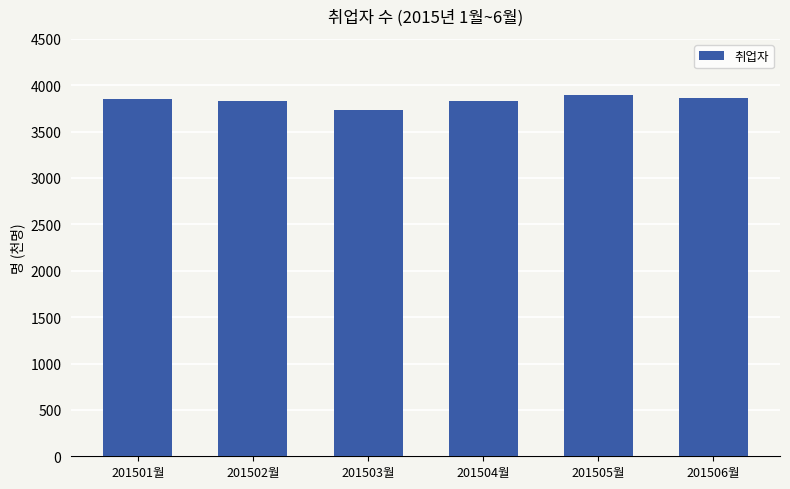

Are the bars grouped side by side (vs. stacked)?

No